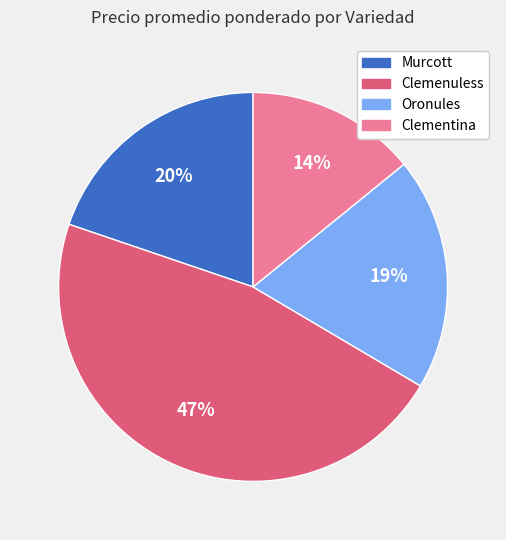

How many segments does this pie chart have?

4